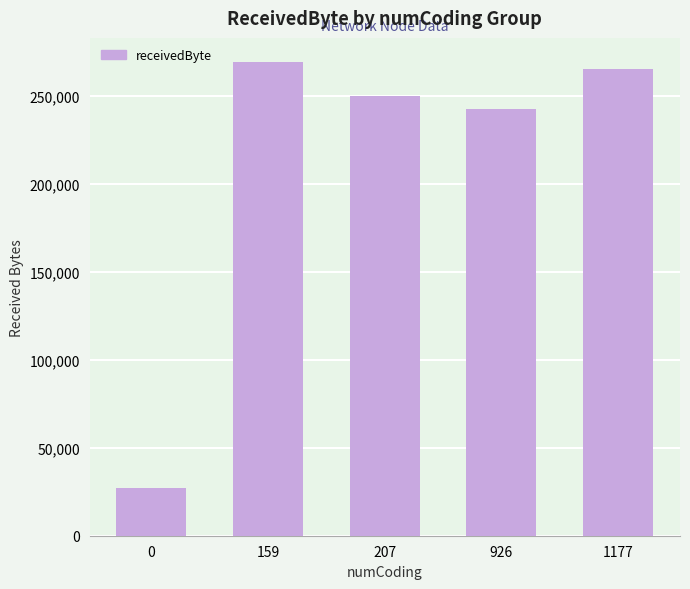

Does the chart contain stacked bars?

No